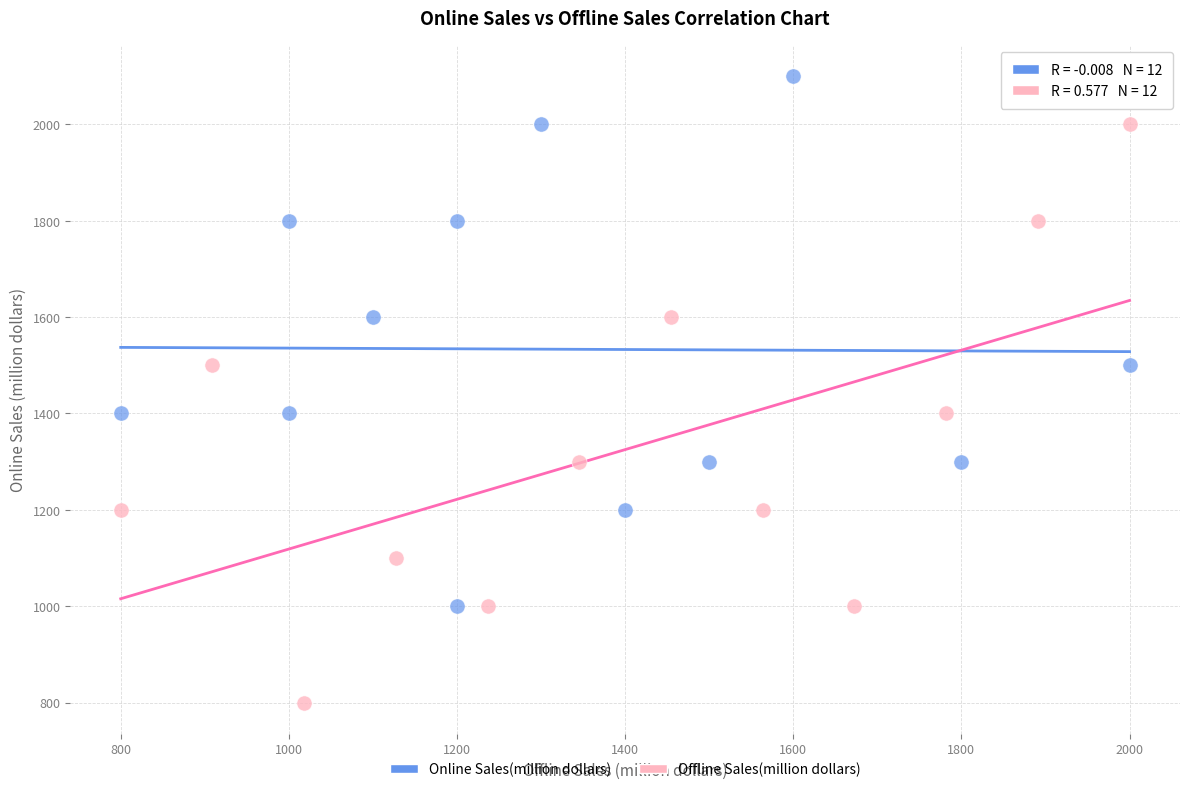

Which series contains the lowest Y value?

Offline Sales(million dollars)